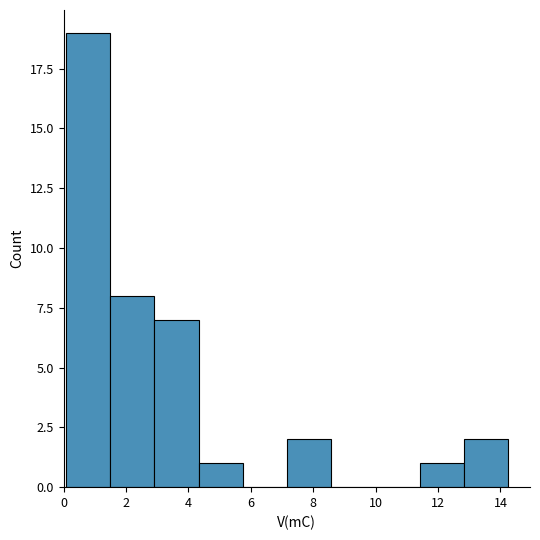

What is the height of the bar covering 0.0 to 1.4 on the x-axis? Neither the bar edges nor the heights are printed on the chart, so give them approximately, as read against the axes.

19